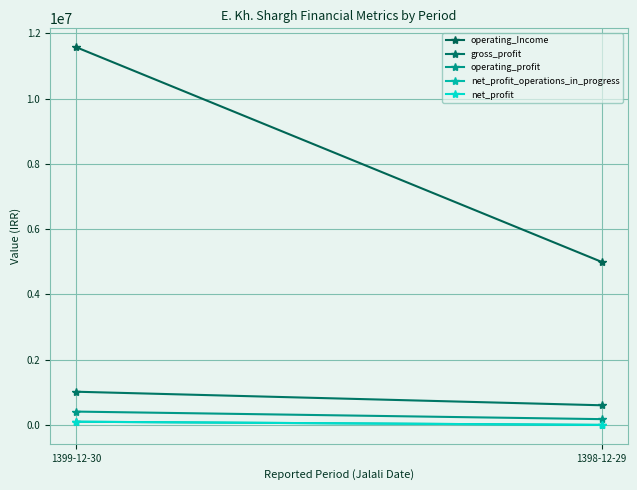

Which series has the widest spread of values?

operating_Income